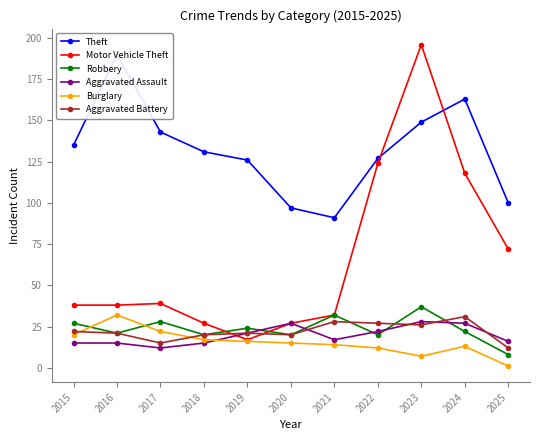

The Burglary series shows 2 at 2025. True or false?

False